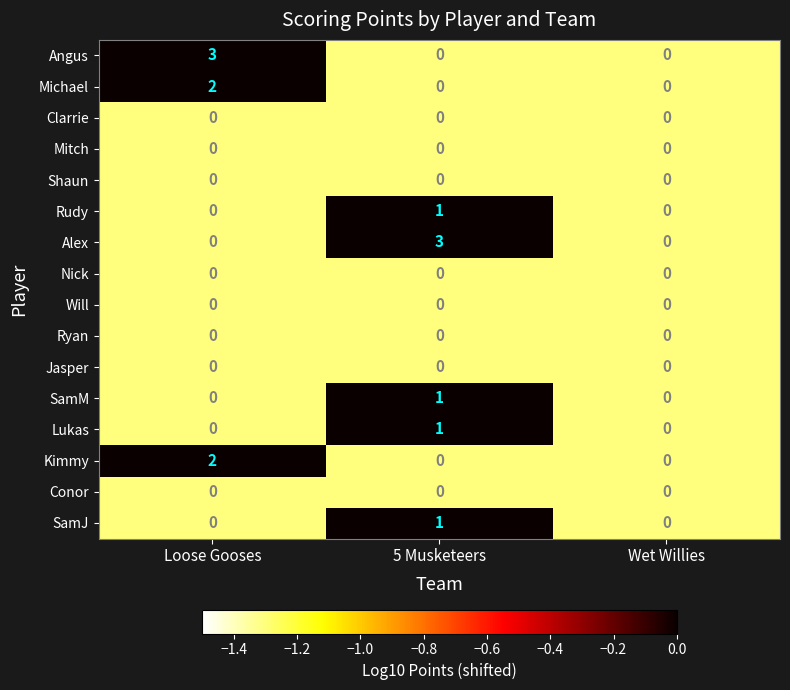

What is the maximum value shown in the chart?

3